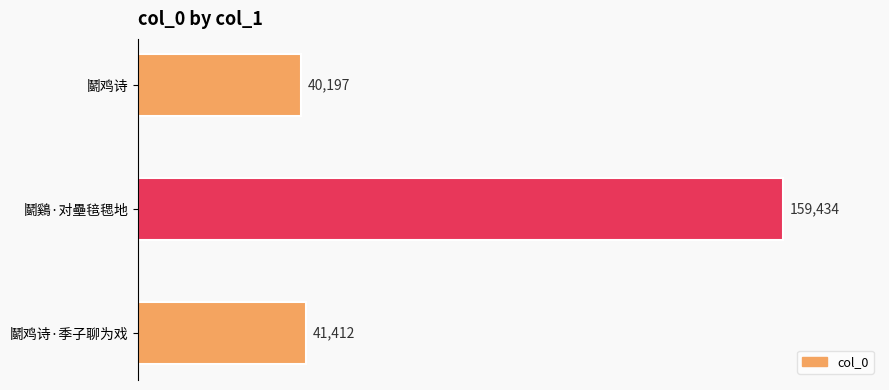

Approximately how many times larger is the value at 鬬鷄·对壘毰毸地 compared to 鬬鸡诗·季子聊为戏?

3.8